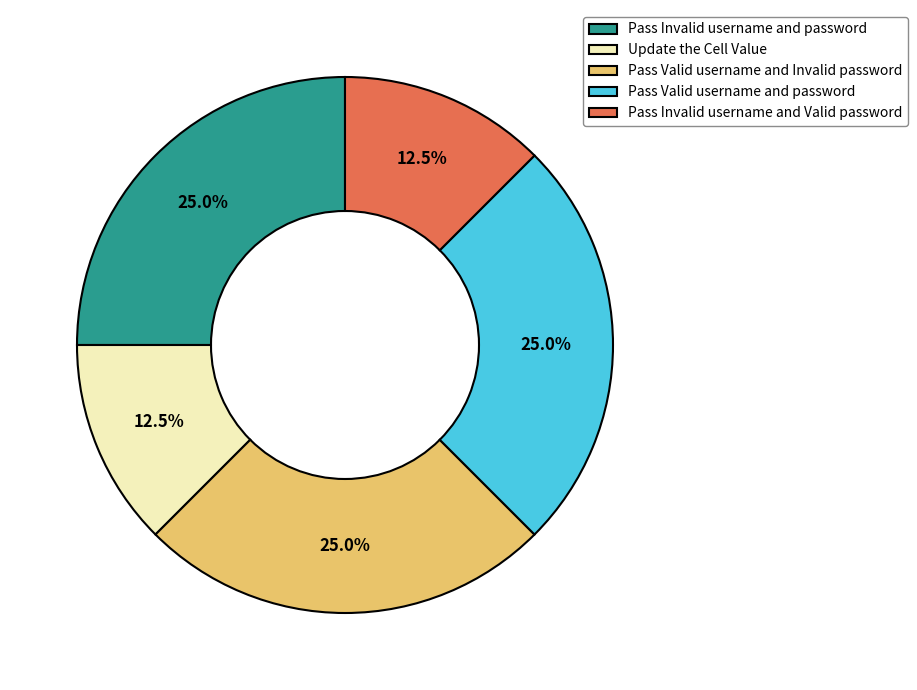

Combined, what portion of the pie is Pass Invalid username and password and Pass Valid username and Invalid password?

50.0%